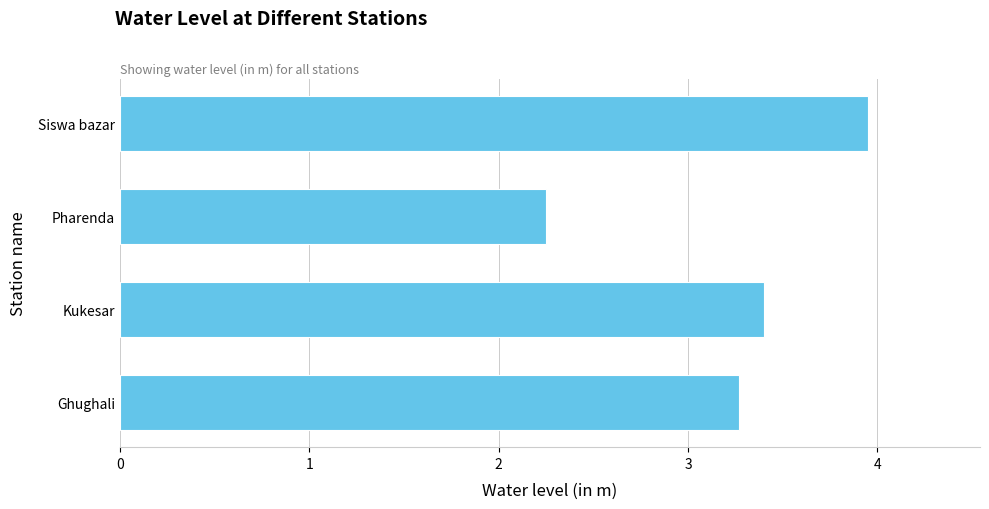

Which category has the lowest value across all series?

Pharenda